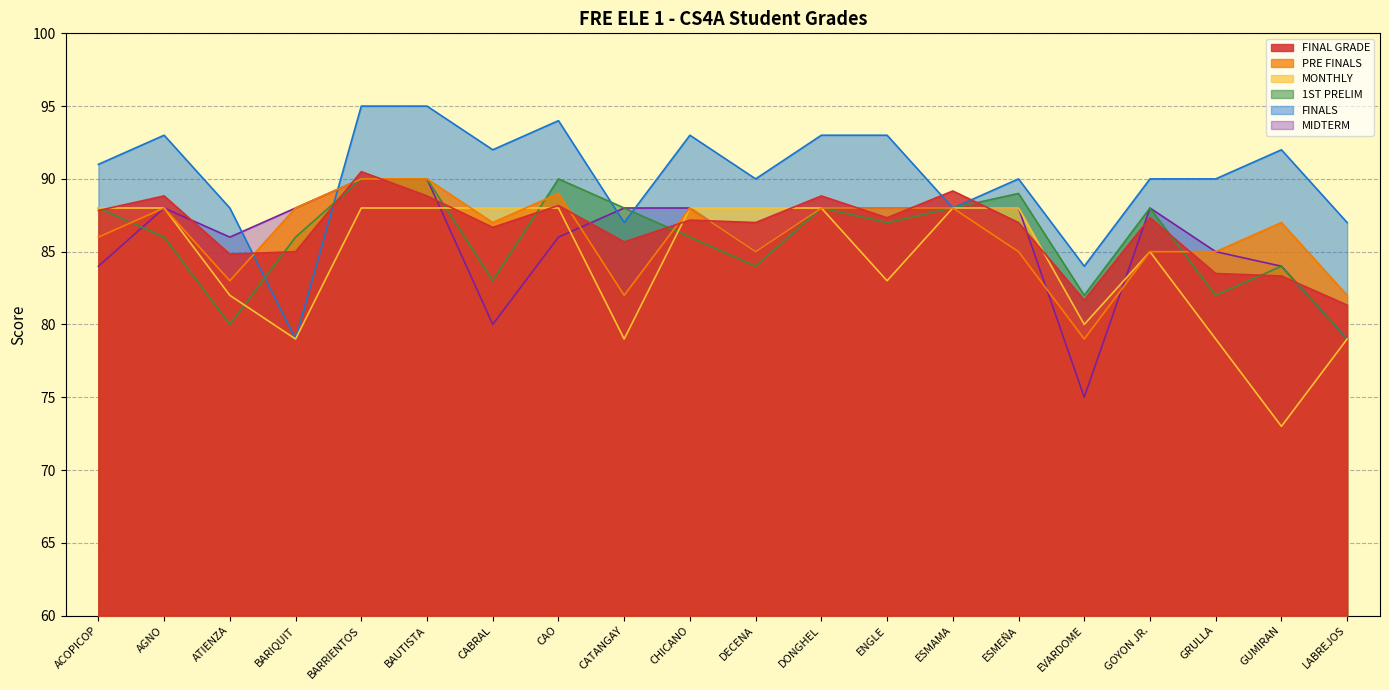

Where does the MIDTERM series first go above 88?

BARRIENTOS